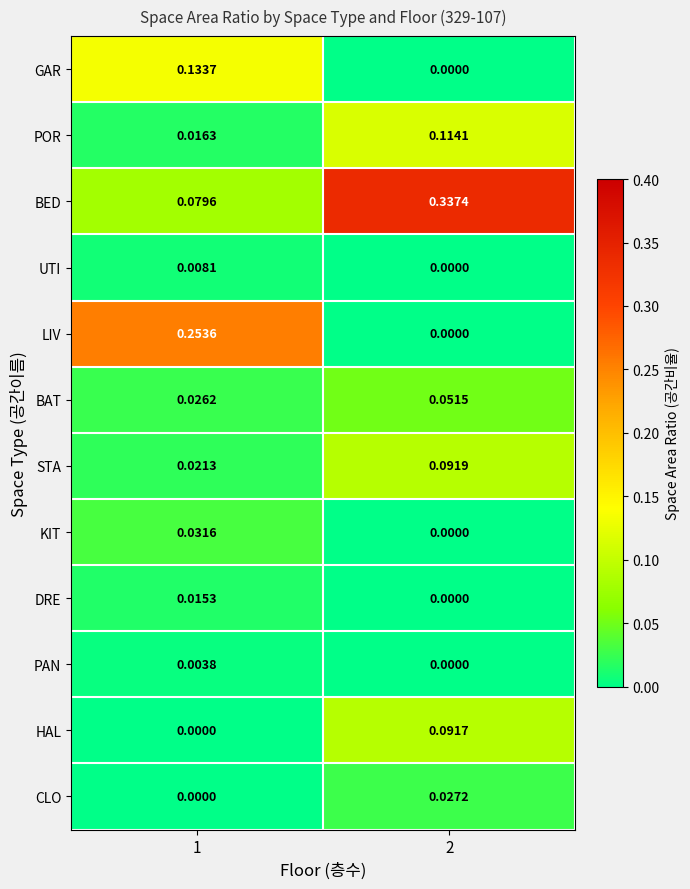

Which series has the largest range (max minus min)?

BED